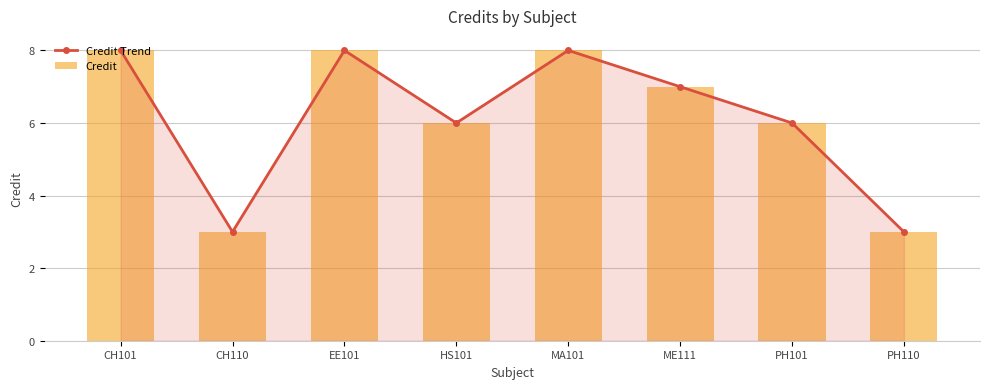

What is the label of the 3rd bar from the left?

EE101